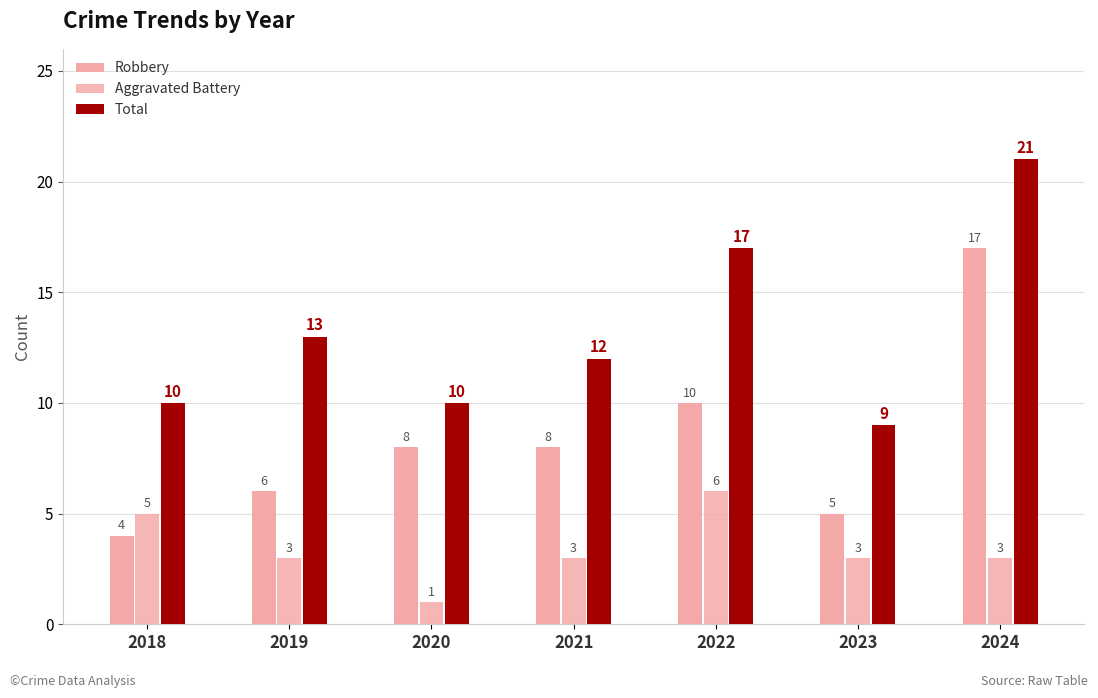

List the series in order of their peak value, highest first.

Total, Robbery, Aggravated Battery